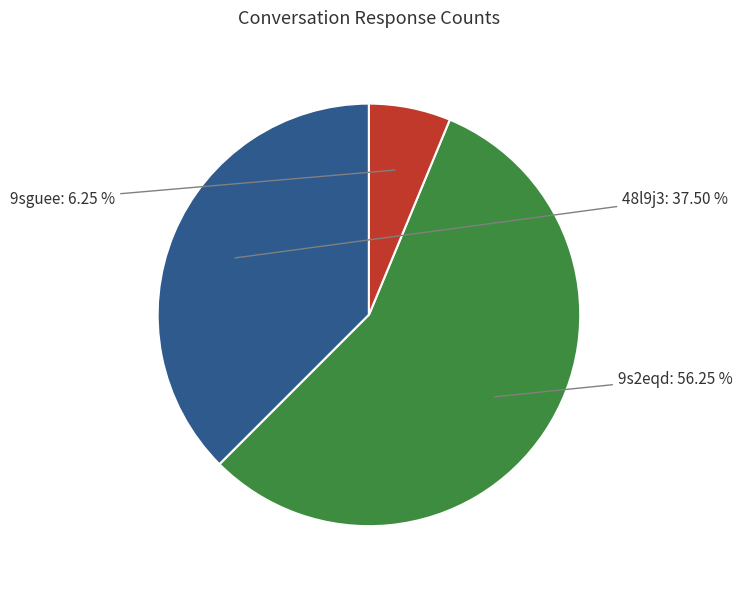

How many segments does this pie chart have?

3